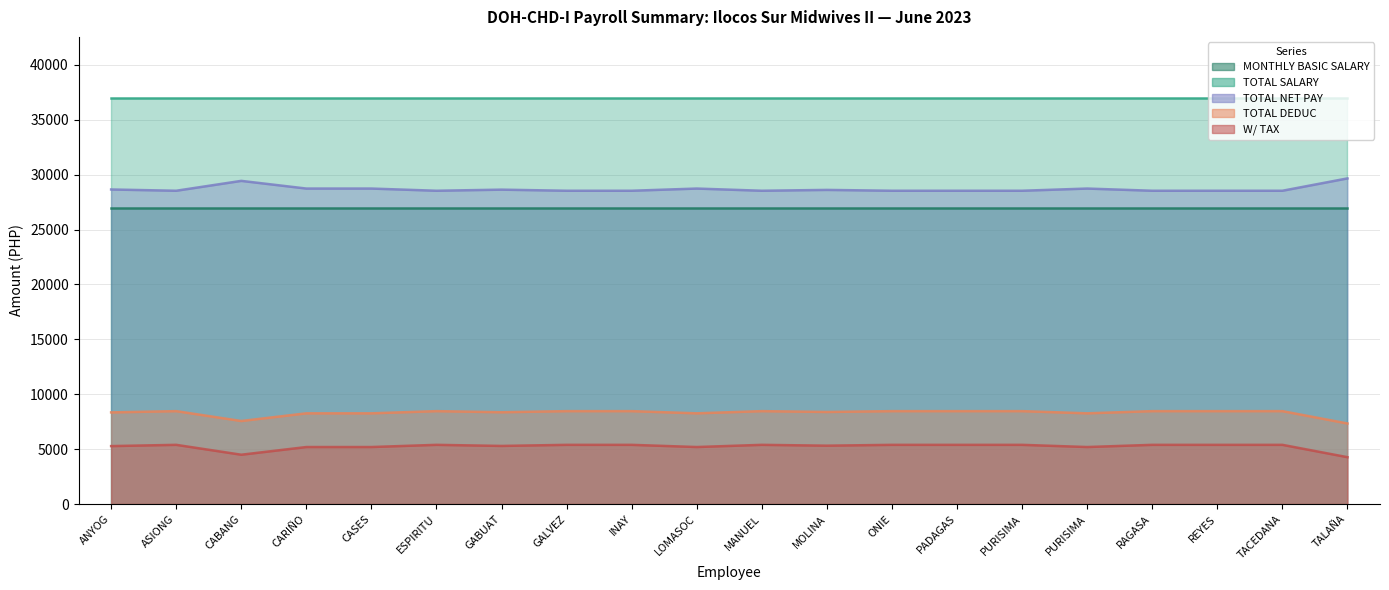

Which has a higher value, CASES or CABANG?

CASES